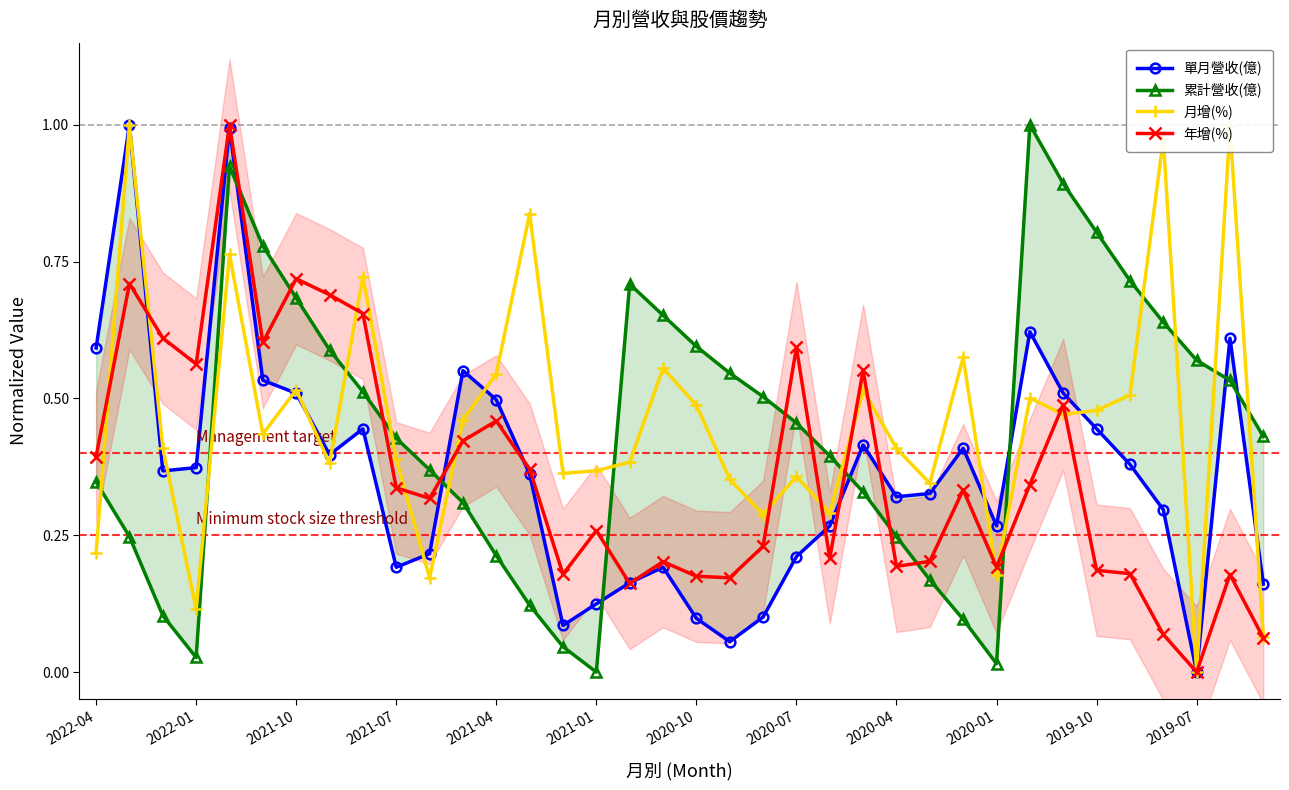

Which series changed the most between 2022-04 and 14?

單月營收(億)